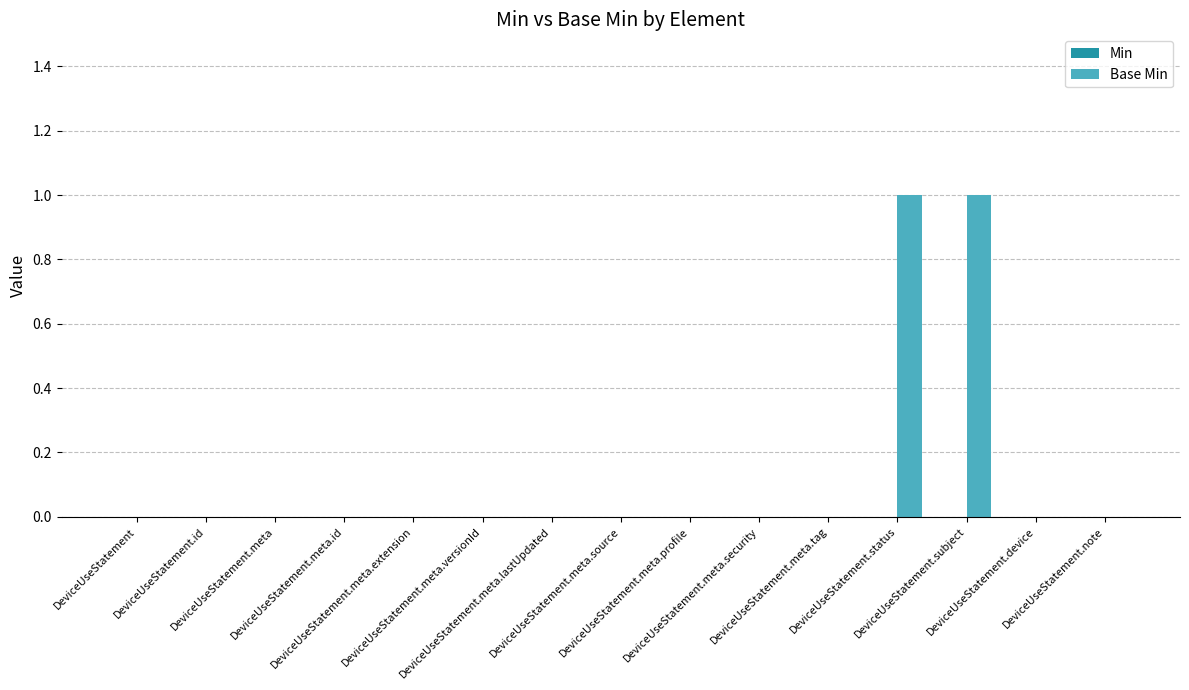

Are the bars horizontal?

No